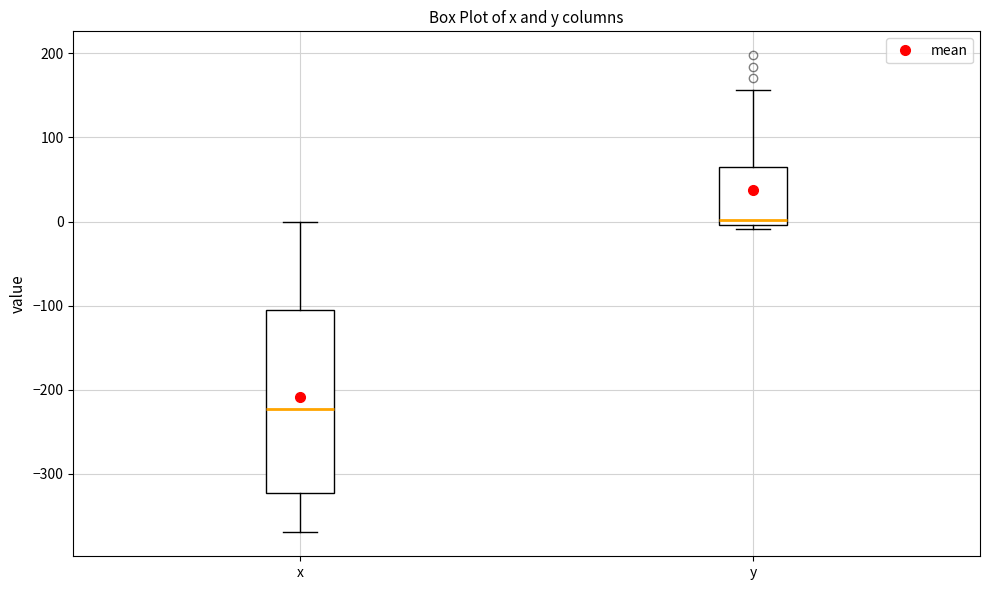

Where is the lower edge of the box for x on the y-axis? The values are not printed on the chart, so give them approximately, as read against the axis.

-320